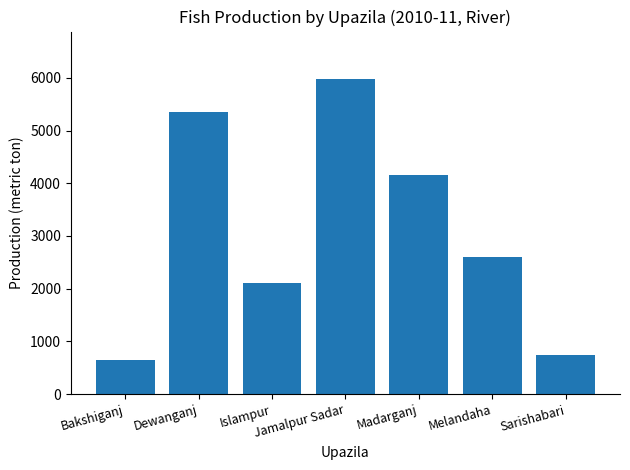

What is the approximate value at Sarishabari, to the nearest 10?

750